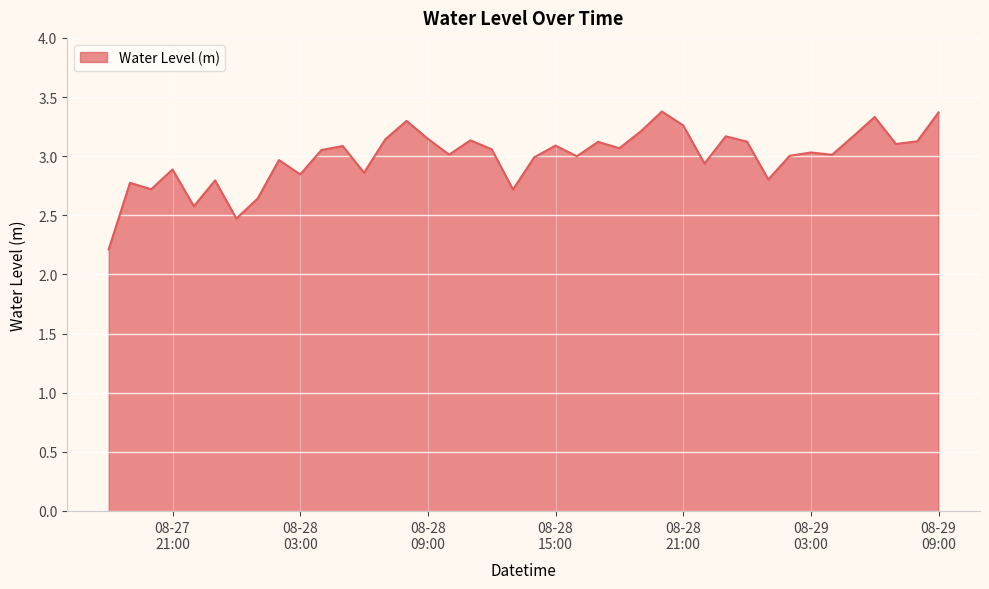

What is the greatest value displayed?

3.4